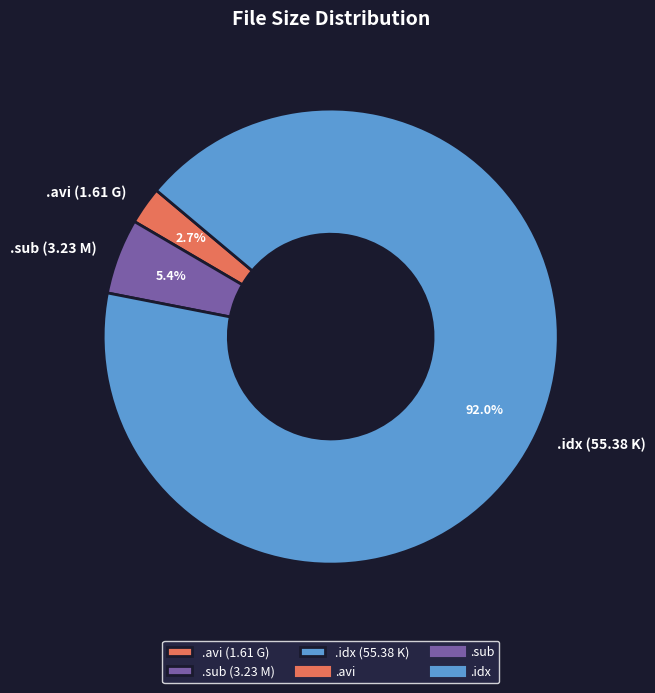

Which has a higher value, .avi (1.61 G) or .idx (55.38 K)?

.idx (55.38 K)